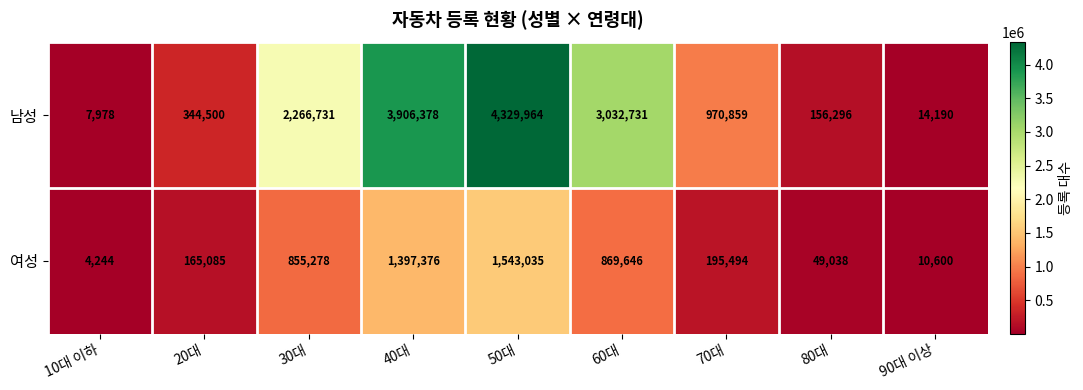

True or false: 여성 has a value of 165085 at 20대.

True